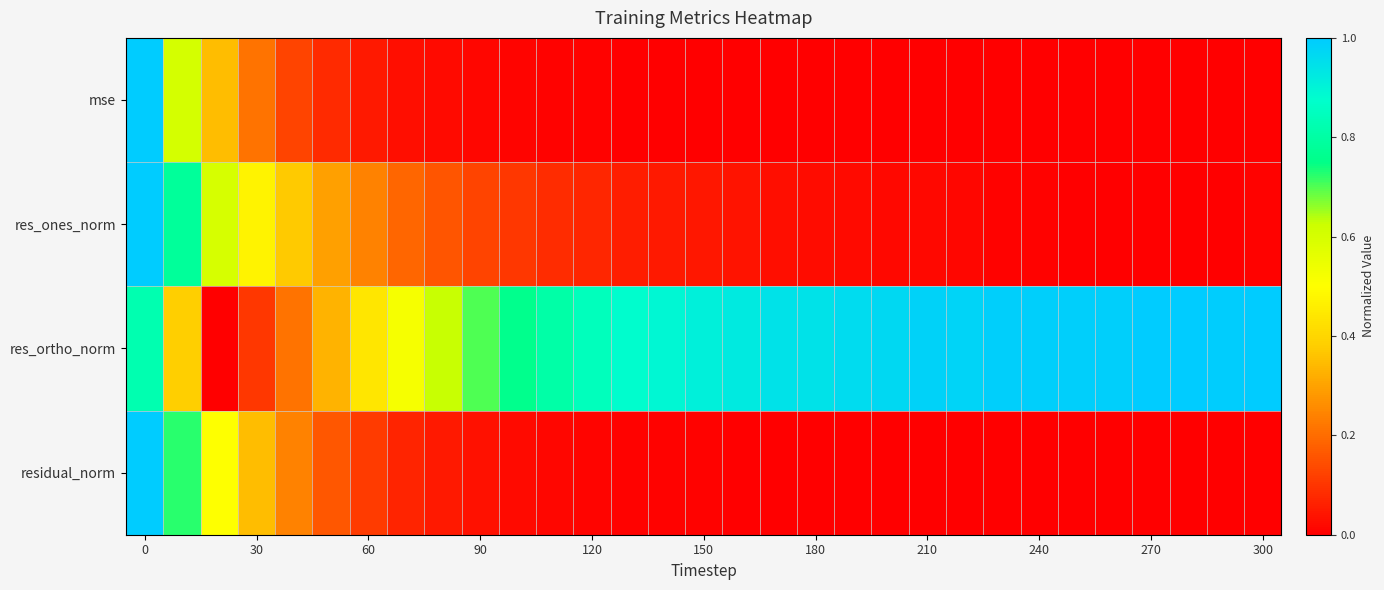

List the series in order of their peak value, lowest first.

mse, res_ones_norm, res_ortho_norm, residual_norm